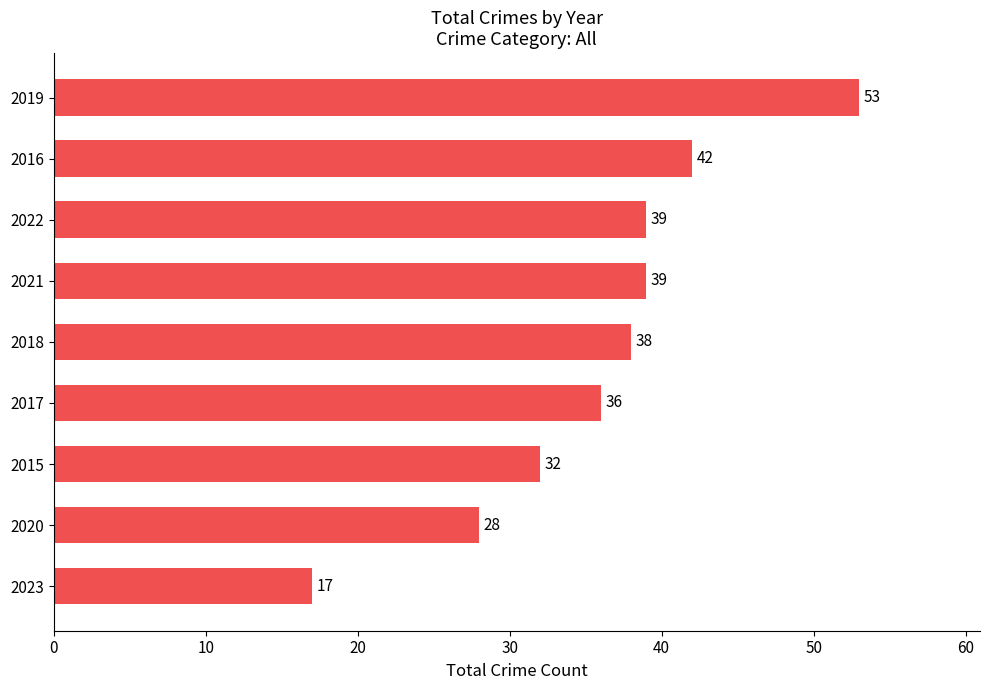

What is the average value?

36